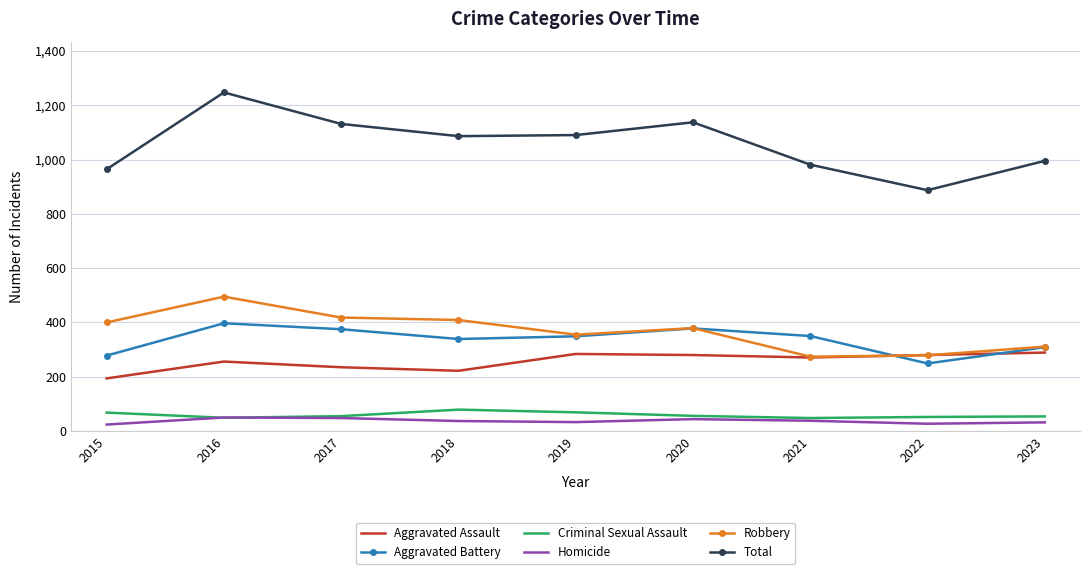

What is the spread (max minus min) of values at 2019?

1057